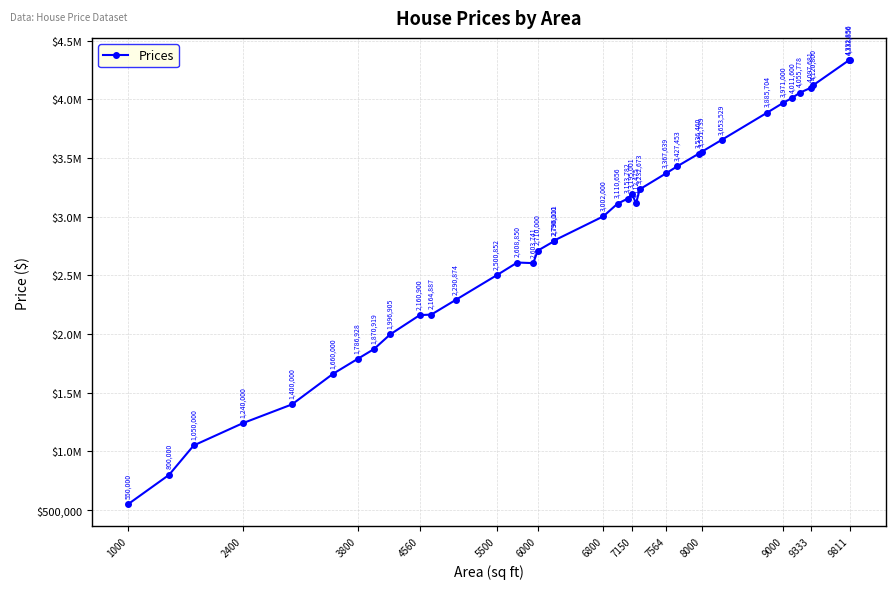

Count the number of categories in the chart.

37